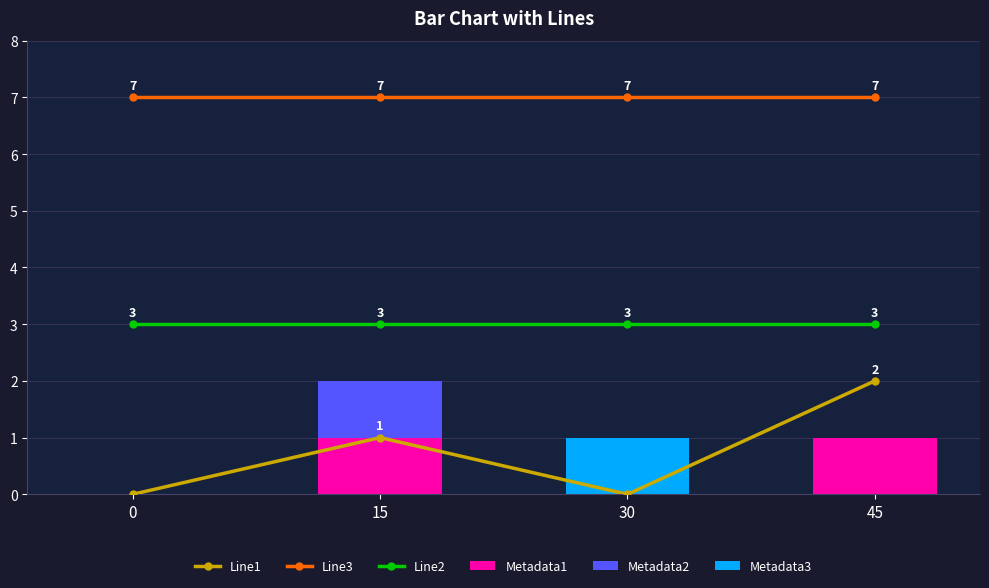

What is the highest value of the Metadata2 series?

1